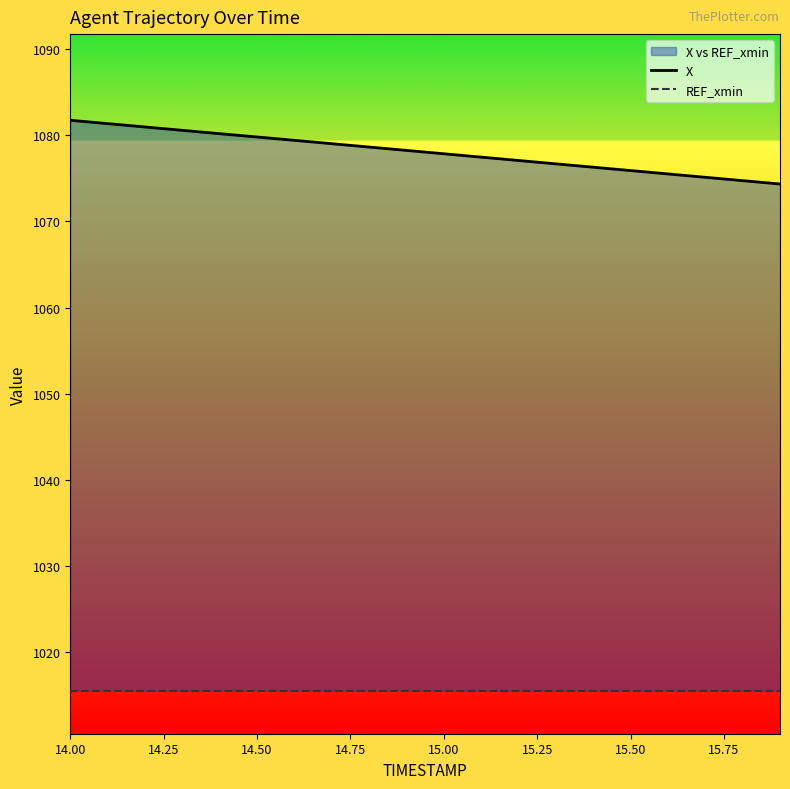

What is the average value of the X series?

1078.1